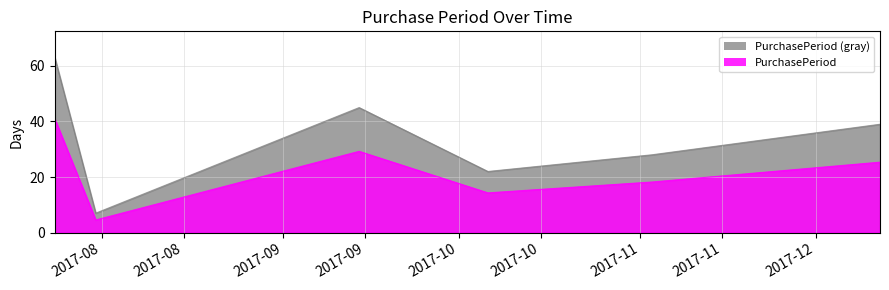

List the labels in order of value, largest first.

2017-07-24, 2017-09-14, 2017-12-12, 2017-11-03, 2017-10-06, 2017-07-31